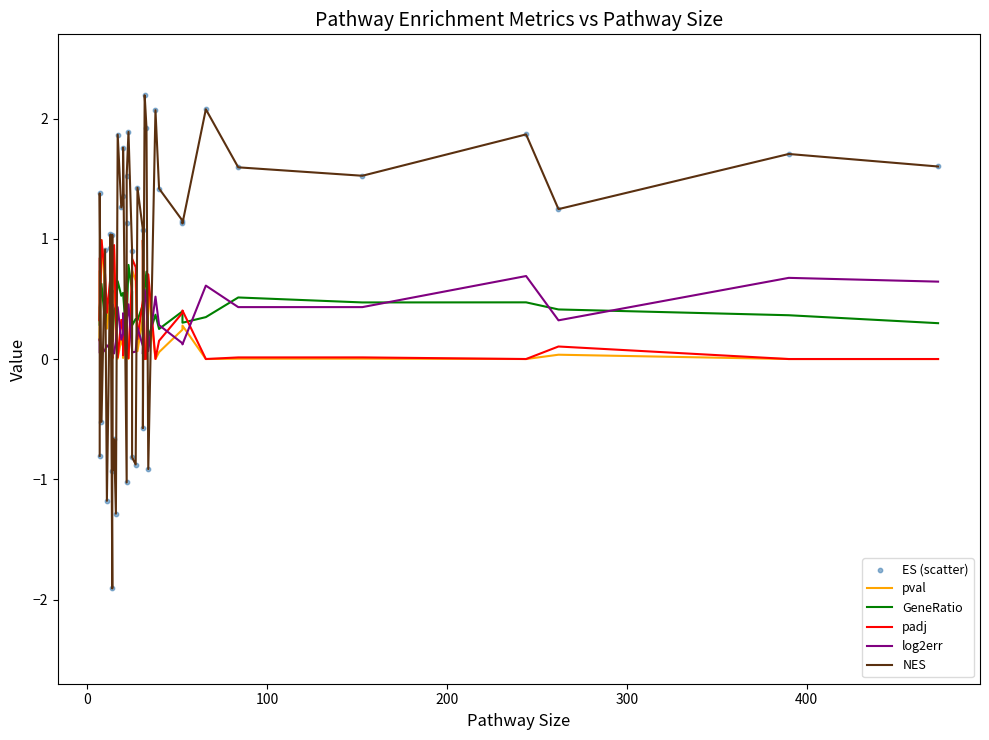

What are all the series names shown in the legend?

pval, GeneRatio, padj, log2err, NES, ES (scatter)